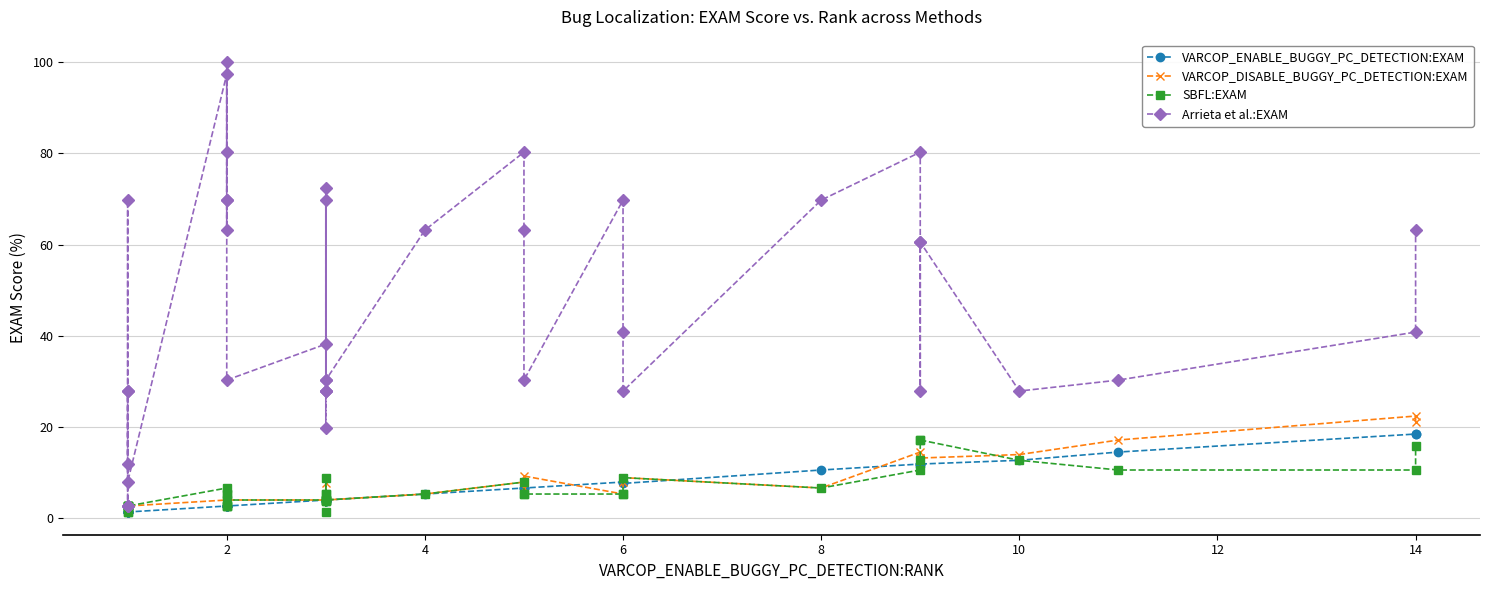

Reading left to right, extract all data points from this chart.

VARCOP_ENABLE_BUGGY_PC_DETECTION:EXAM: 1.3	1.3	1.3	1.3	1.3	1.3	1.3	1.3	2.6	2.6	2.6	2.6	2.6	2.6	2.6	4.0	4.0	3.8	3.8	4.0	4.0	4.0	3.8	4.0	5.3	6.6	6.6	6.6	7.9	7.9	7.6	10.5	11.8	11.4	11.8	11.8	12.7	14.5	18.4	18.4
VARCOP_DISABLE_BUGGY_PC_DETECTION:EXAM: 2.6	1.3	2.6	2.6	2.6	2.6	1.3	2.6	4.0	2.6	2.6	2.6	4.0	2.6	4.0	4.0	5.3	7.6	3.8	4.0	4.0	5.3	3.8	4.0	5.3	7.9	6.6	9.2	5.3	7.9	8.9	6.6	14.5	12.7	13.2	13.2	13.9	17.1	22.4	21.1
SBFL:EXAM: 2.6	1.3	2.6	2.6	2.6	2.6	1.3	2.6	6.6	2.6	2.6	2.6	5.3	5.3	4.0	4.0	5.3	8.9	3.8	5.3	4.0	1.3	3.8	4.0	5.3	7.9	5.3	5.3	5.3	5.3	8.9	6.6	10.5	12.7	17.1	17.1	12.7	10.5	10.5	15.8
Arrieta et al.:EXAM: 11.8	27.9	2.6	2.6	2.6	69.7	27.9	7.9	97.4	63.2	69.7	69.7	100.0	80.3	30.3	38.2	69.7	27.9	27.9	19.7	72.4	30.3	27.9	30.3	63.2	80.3	63.2	30.3	69.7	40.8	27.9	69.7	80.3	27.9	60.5	60.5	27.9	30.3	40.8	63.2